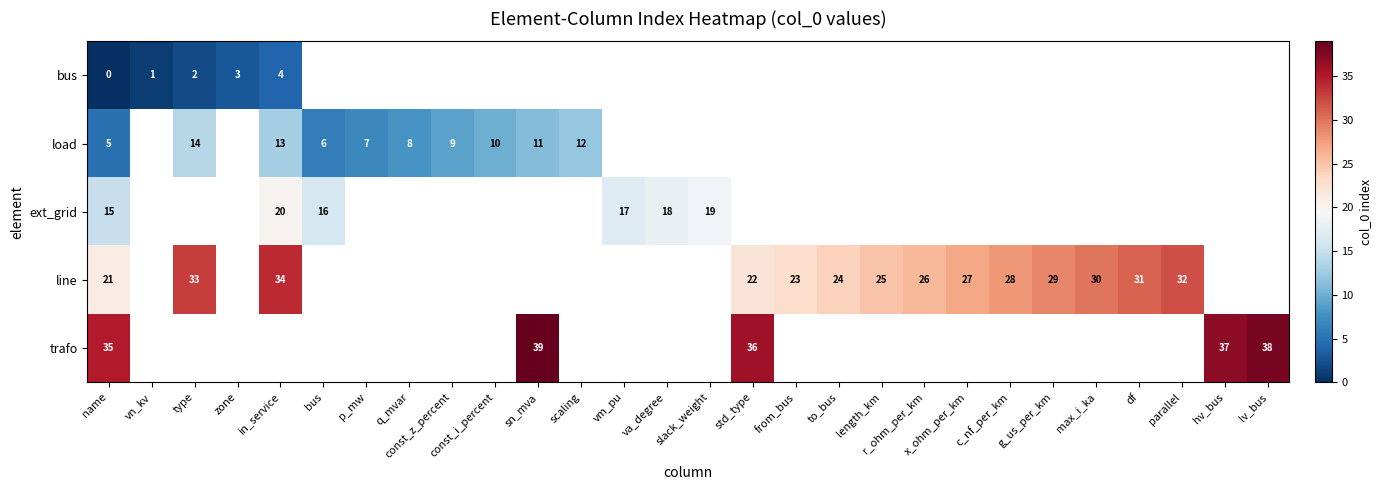

How many values in the row_2 series exceed 19?

1